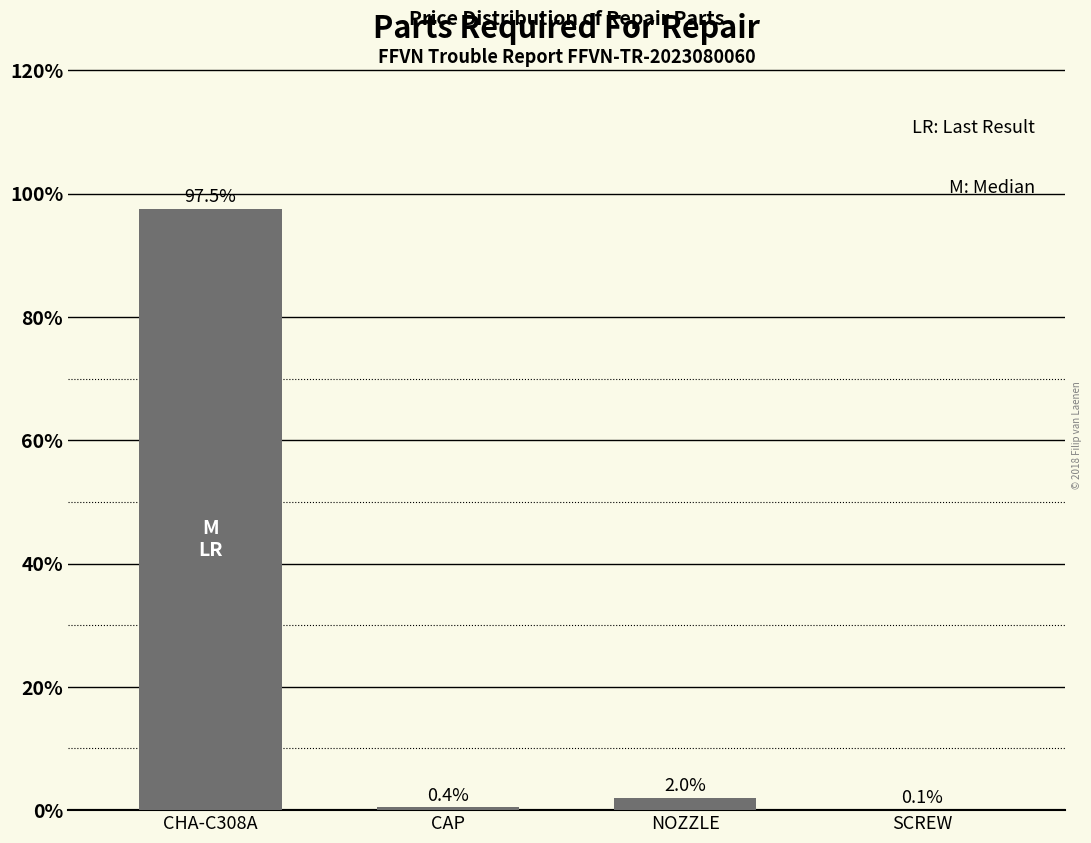

Reading right to left, extract all data points from this chart.

SCREW=0.1	NOZZLE=2.0	CAP=0.4	CHA-C308A=97.5